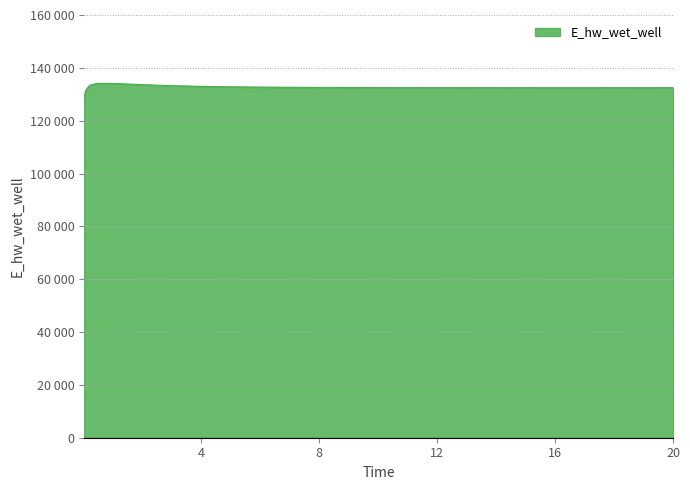

Is this an area chart (filled region under the line)?

Yes